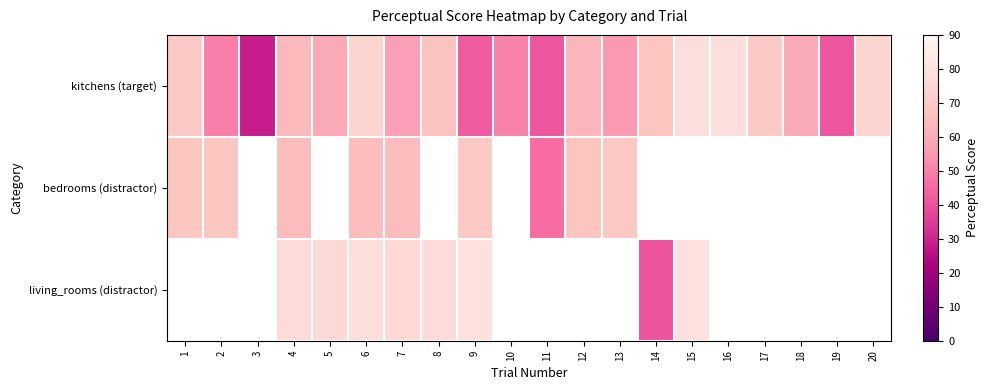

What is the greatest value displayed?

79.2